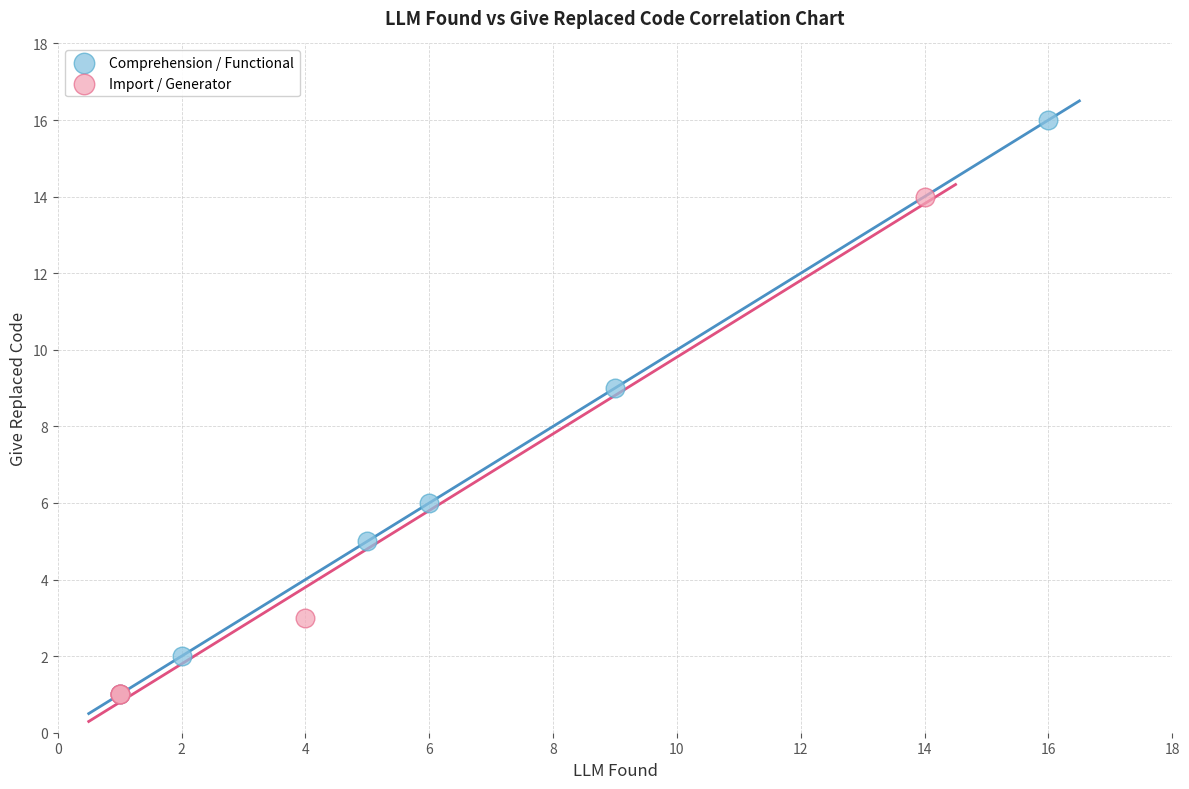

Which series reaches the maximum Y coordinate?

Comprehension / Functional